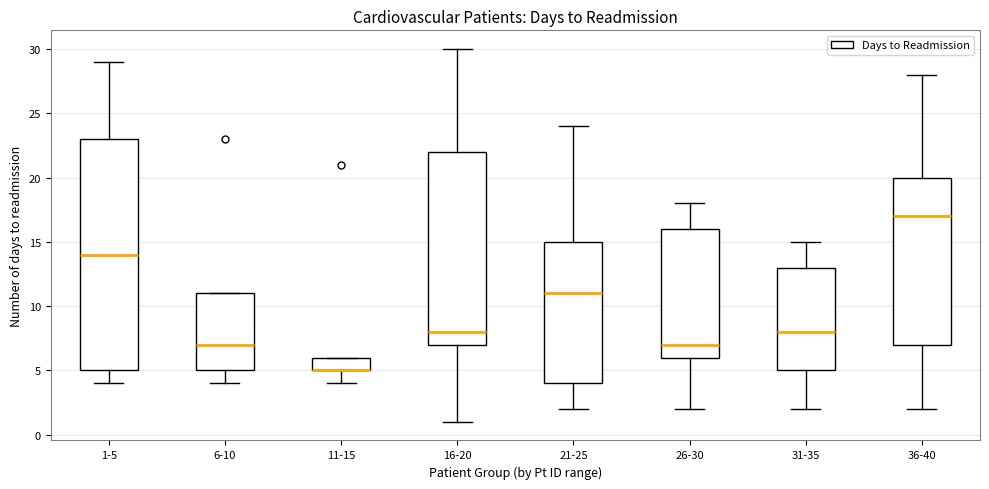

Where does the median line of the box for 31-35 sit on the y-axis? The values are not printed on the chart, so give them approximately, as read against the axis.

8